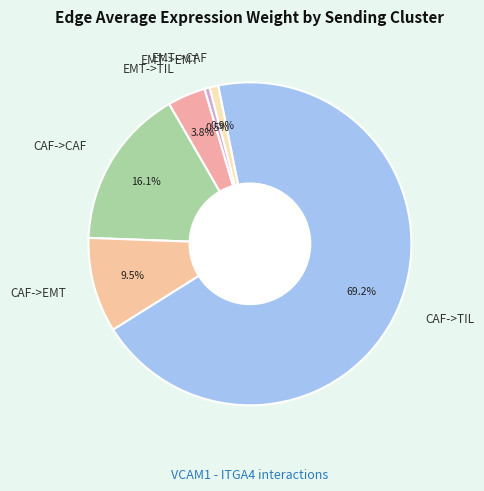

How many segments does this pie chart have?

6